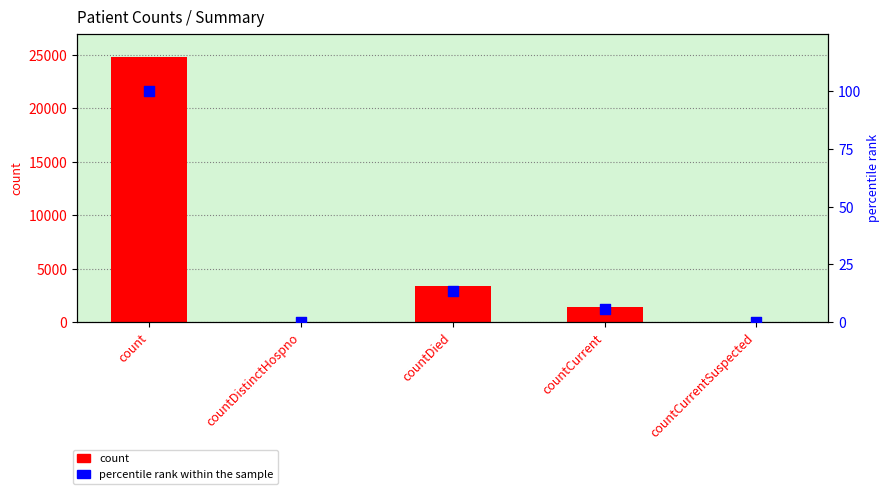

Which series contains the lowest Y value?

count